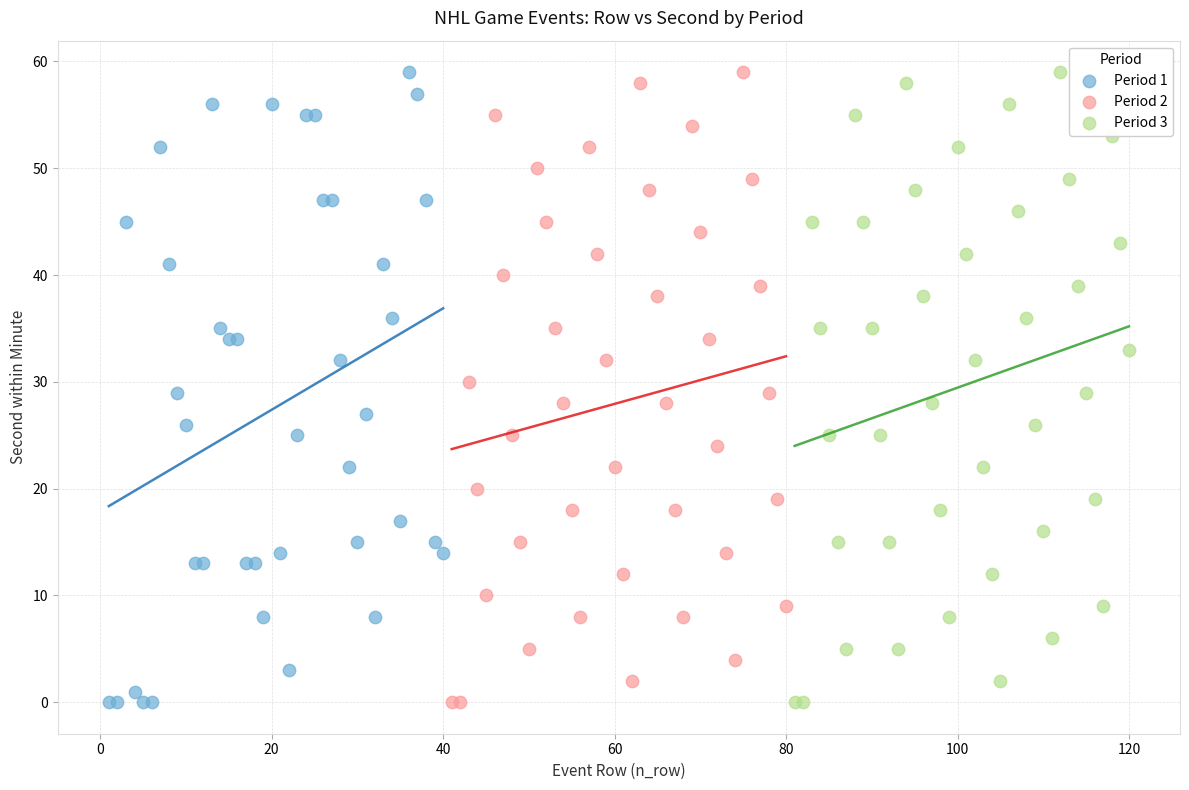

What are all the series names shown in the legend?

Period 1, Period 2, Period 3